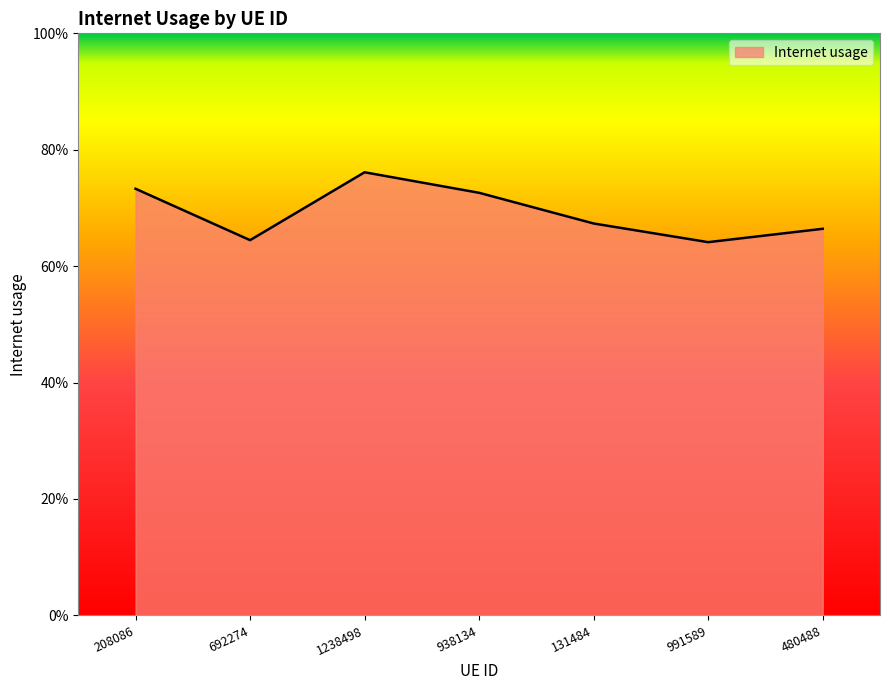

True or false: the data has more than 1 interior local peaks.

False